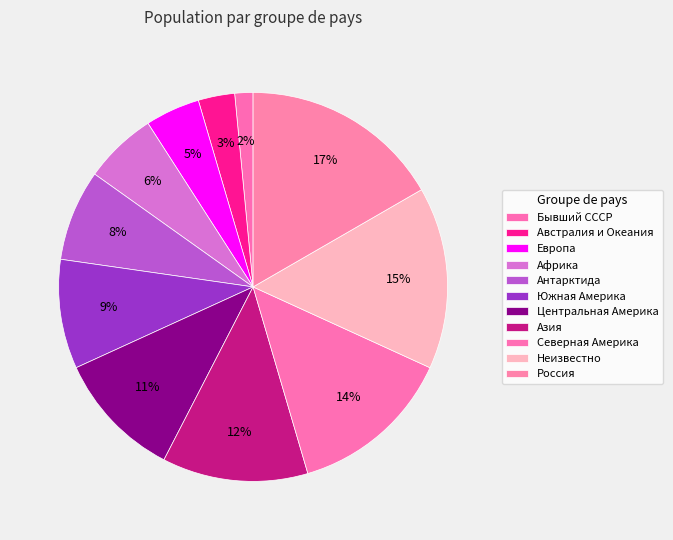

To the nearest percent, what is the average slice percentage?

9%